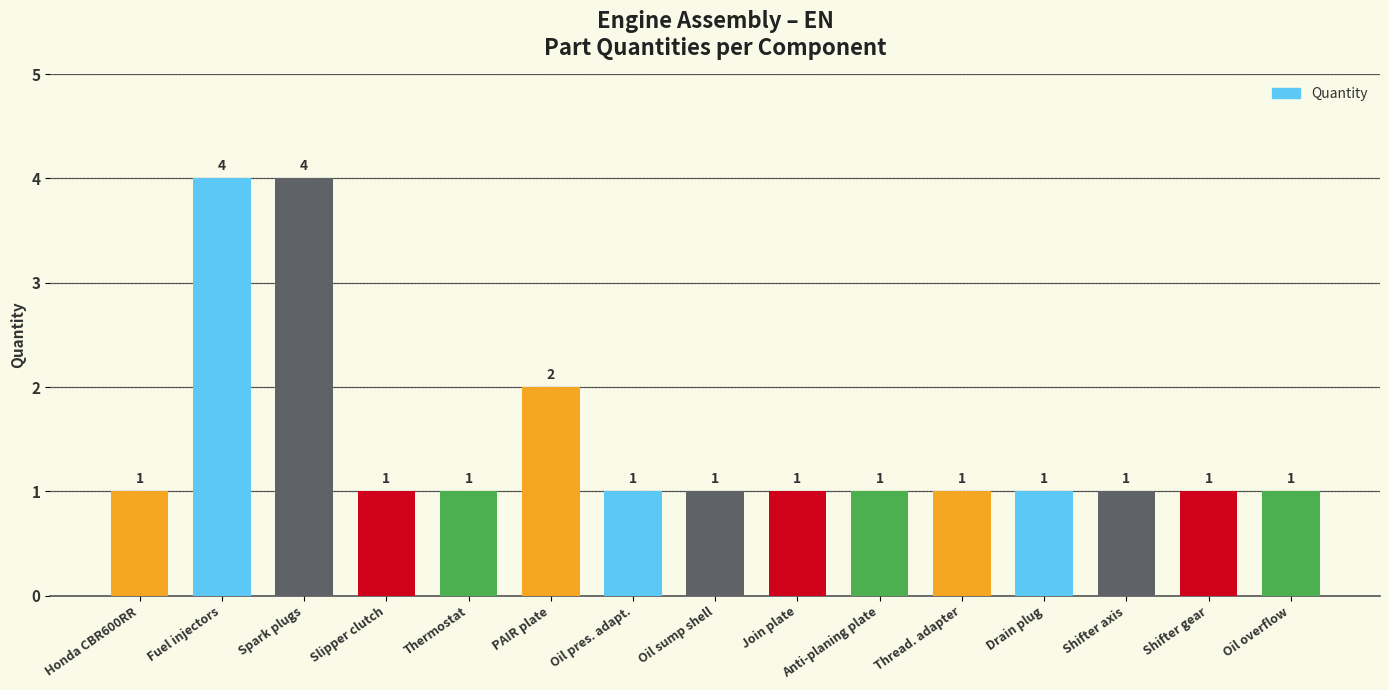

What is the greatest value displayed?

4